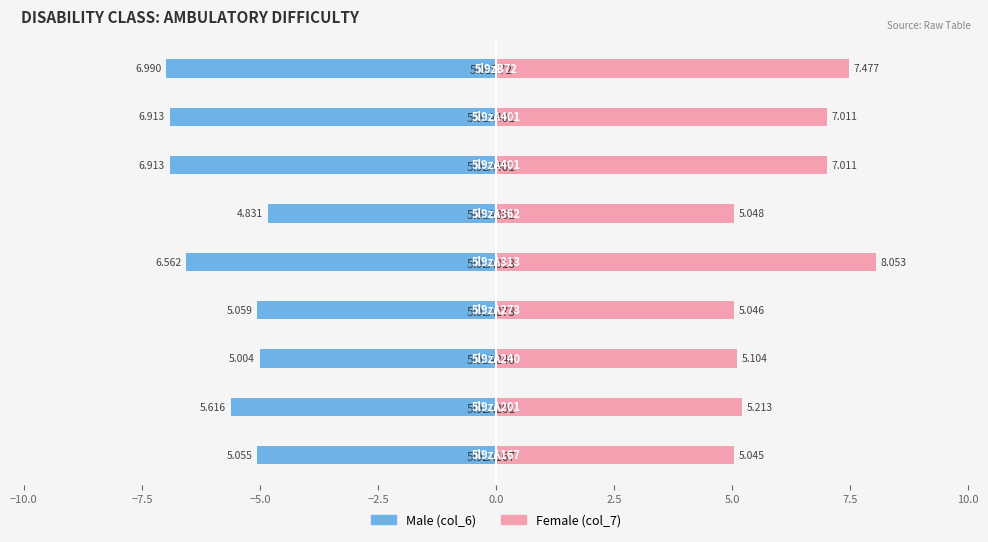

What is the sum of the col_6 (Male) values at 5l9zB72 and 5l9zA401?

-13.9